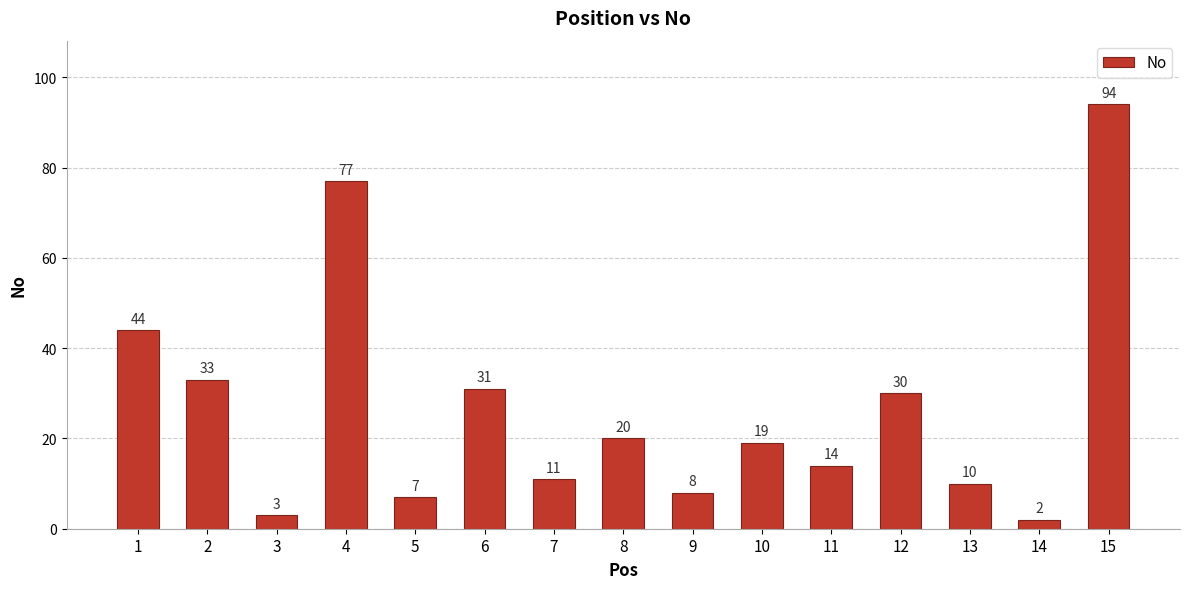

Reading left to right, transcribe all the data shown in this chart.

44	33	3	77	7	31	11	20	8	19	14	30	10	2	94